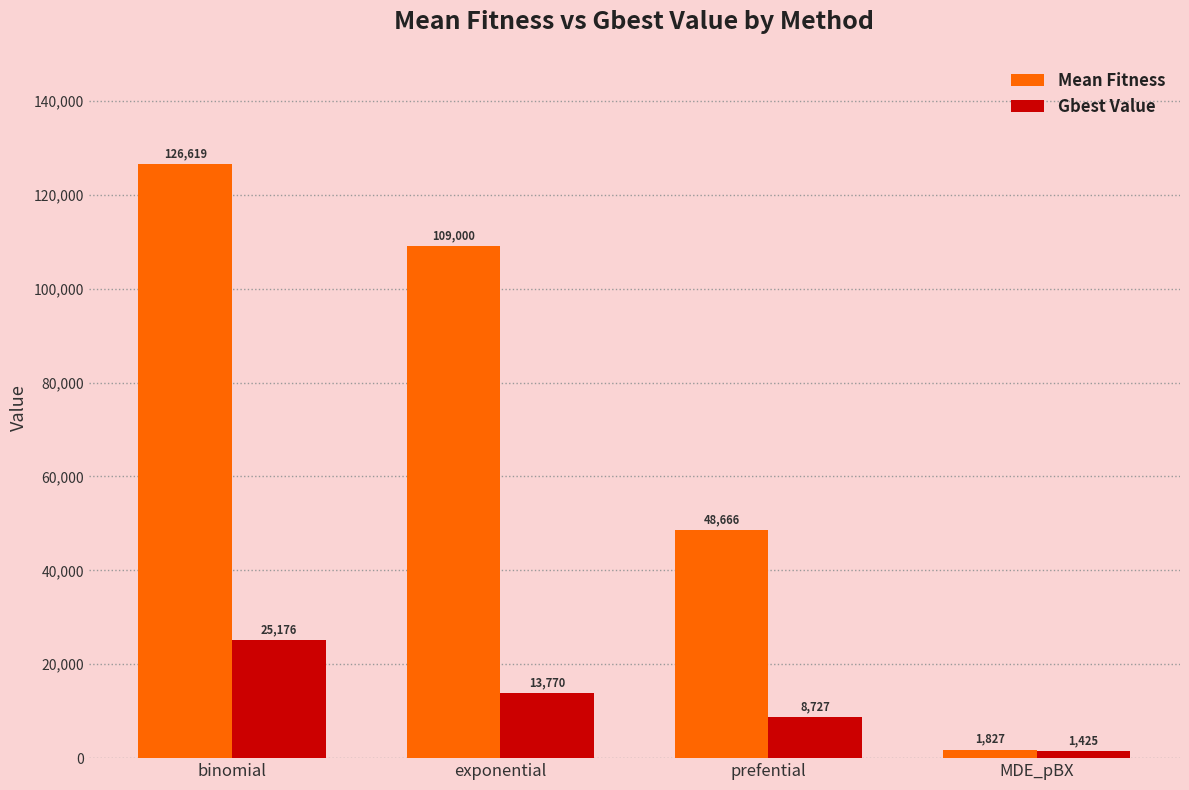

List the series in order of their peak value, lowest first.

Gbest Value, Mean Fitness